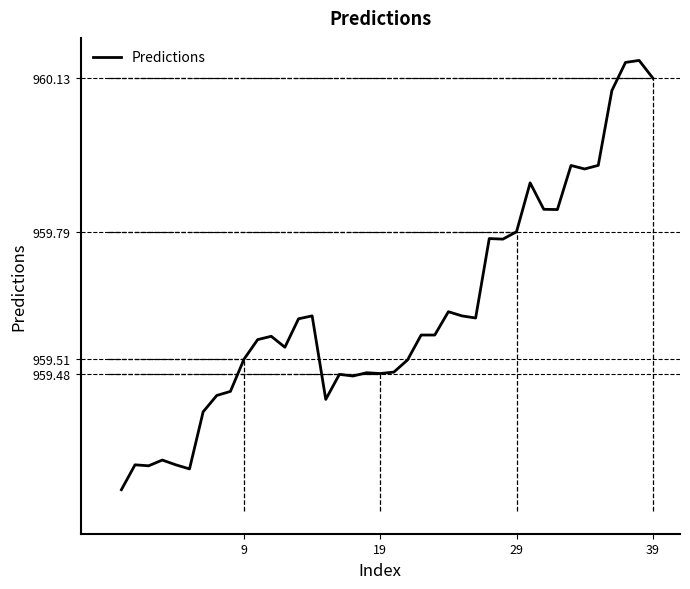

True or false: the data has more than 0 interior local peaks.

True